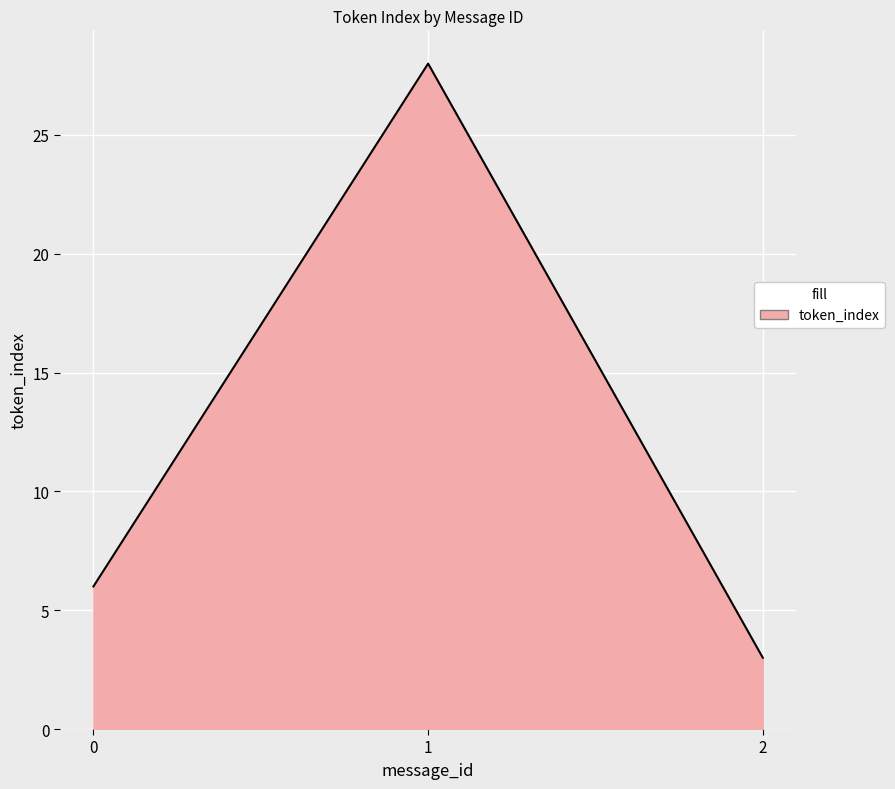

How many lines are shown in the chart?

1